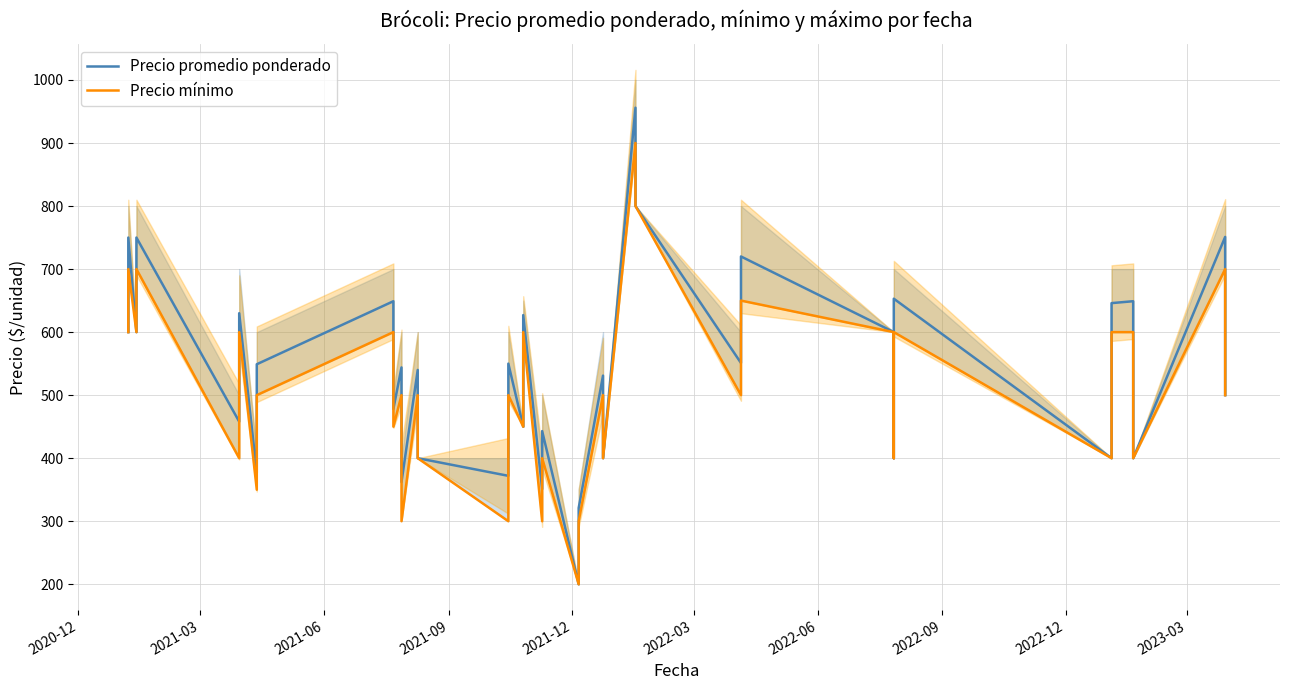

How many lines are shown in the chart?

2